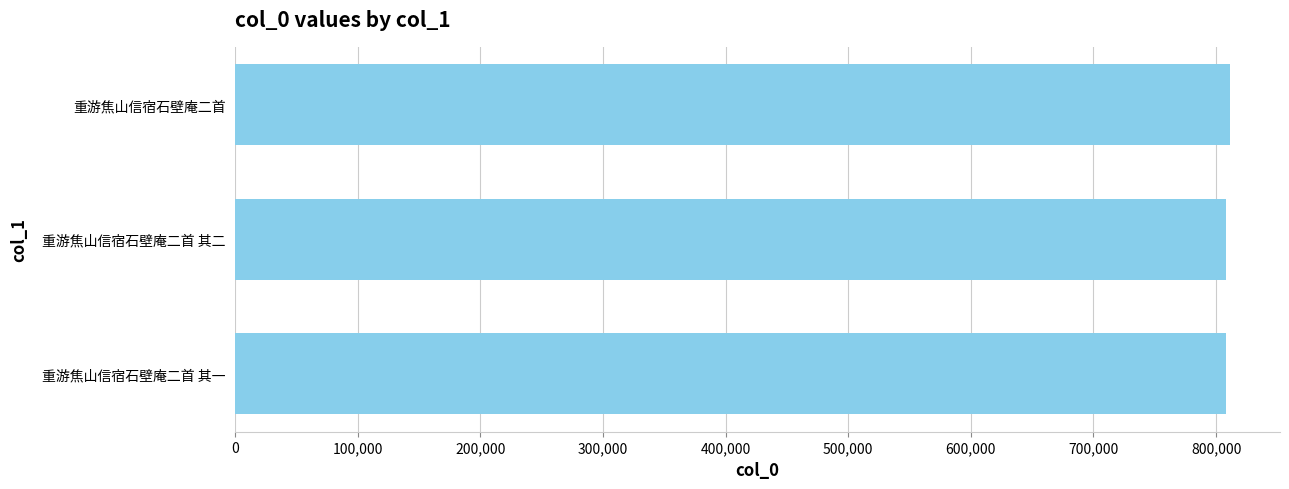

How many bars are there in total?

3